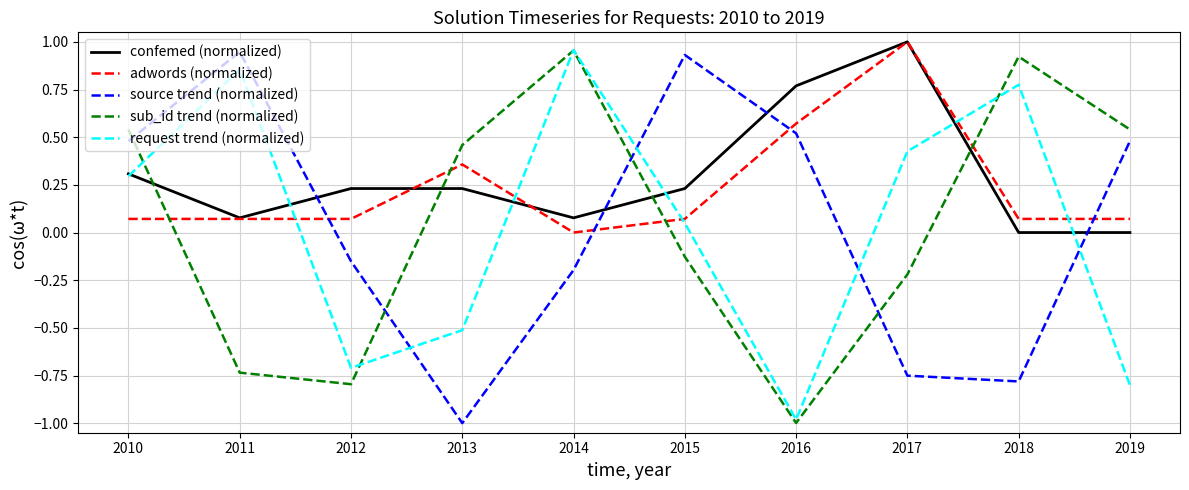

Which series changed the most between 2016 and 2019?

sub_id trend (normalized)